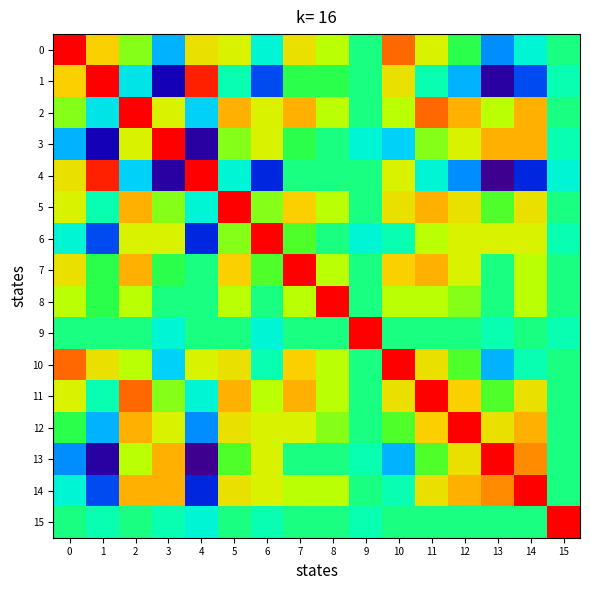

Which series has the largest range (max minus min)?

4